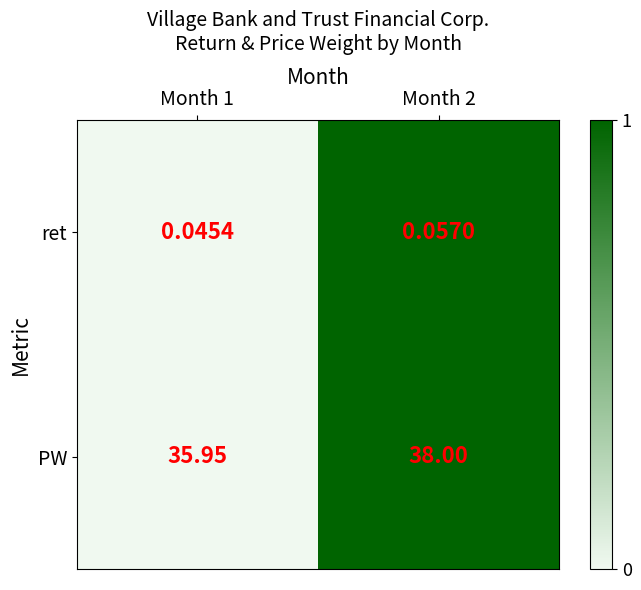

Which series has the largest total across all categories?

PW